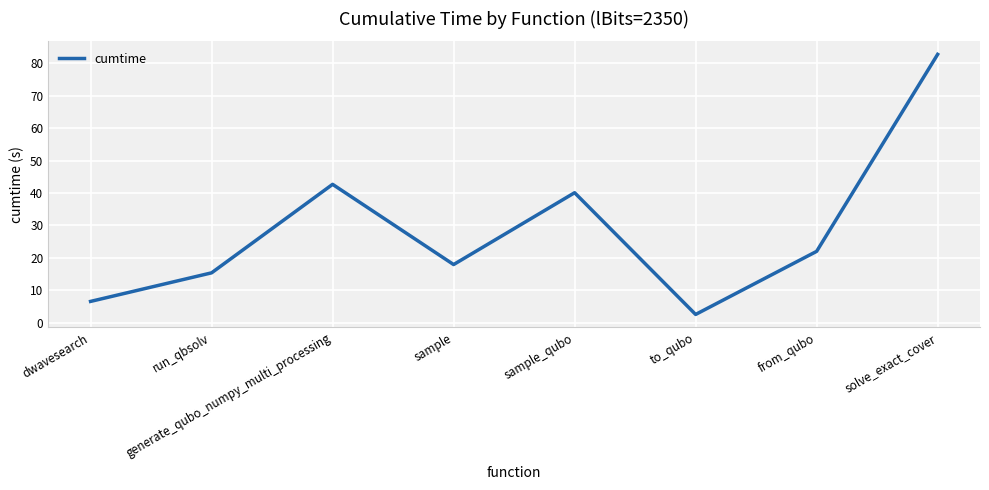

Is it true that the value at from_qubo is 5.3?

False